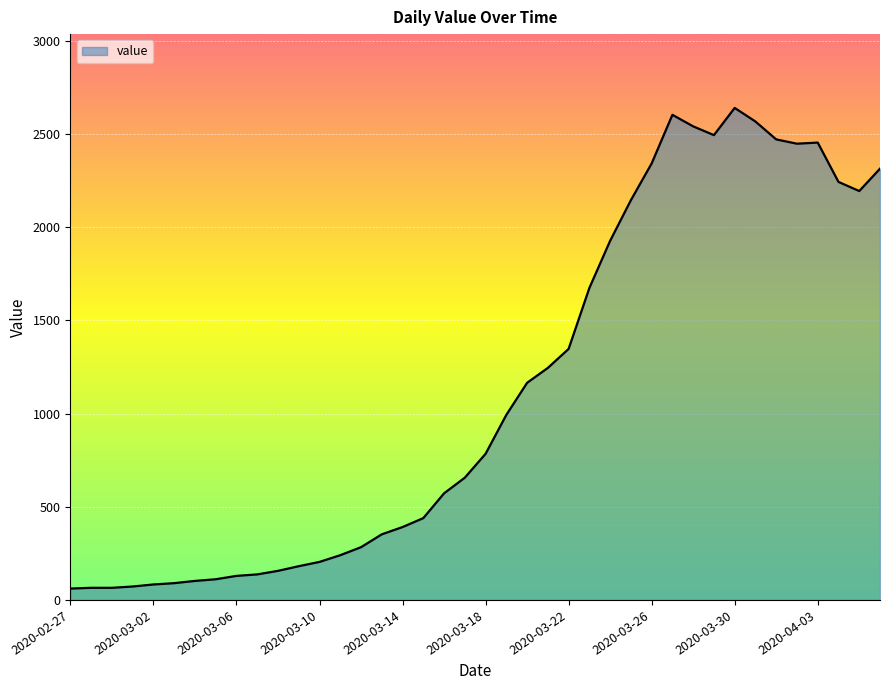

What is the smallest value displayed?

61